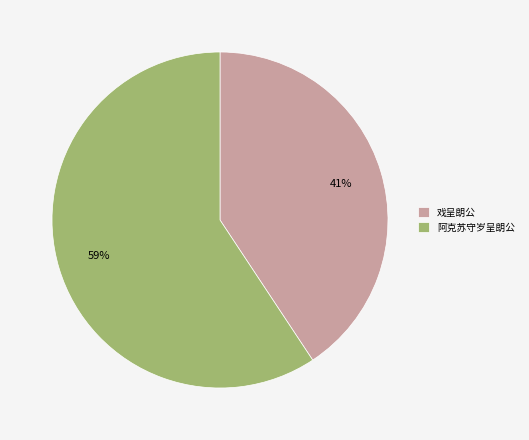

Is it true that 戏呈朗公 is 50% of the pie?

False